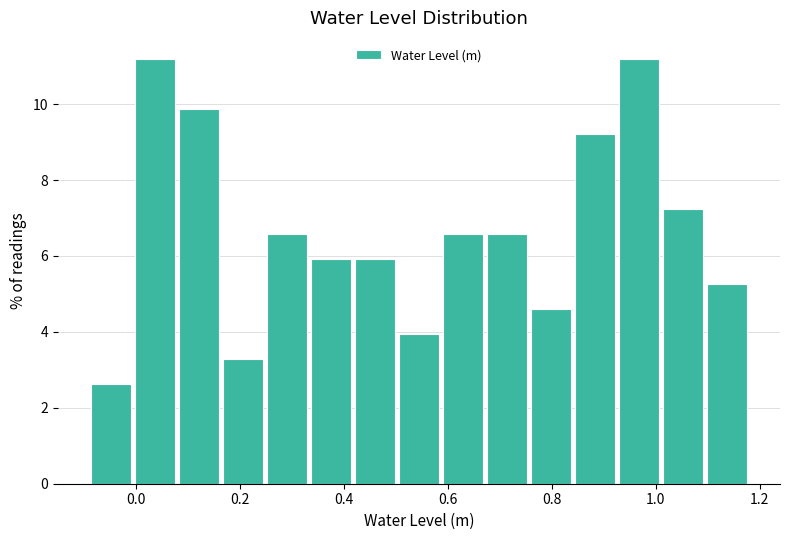

Reading left to right, transcribe this chart: for each bar, give the range it covers on the x-axis and its height. Neither the bar edges nor the heights are printed on the chart, so give them approximately, as read against the axes.

-0.10 to 0.00: 2.6
0.00 to 0.08: 11.2
0.08 to 0.16: 9.8
0.16 to 0.24: 3.2
0.24 to 0.34: 6.6
0.34 to 0.42: 6.0
0.42 to 0.50: 6.0
0.50 to 0.58: 4.0
0.58 to 0.68: 6.6
0.68 to 0.76: 6.6
0.76 to 0.84: 4.6
0.84 to 0.92: 9.2
0.92 to 1.00: 11.2
1.00 to 1.10: 7.2
1.10 to 1.18: 5.2